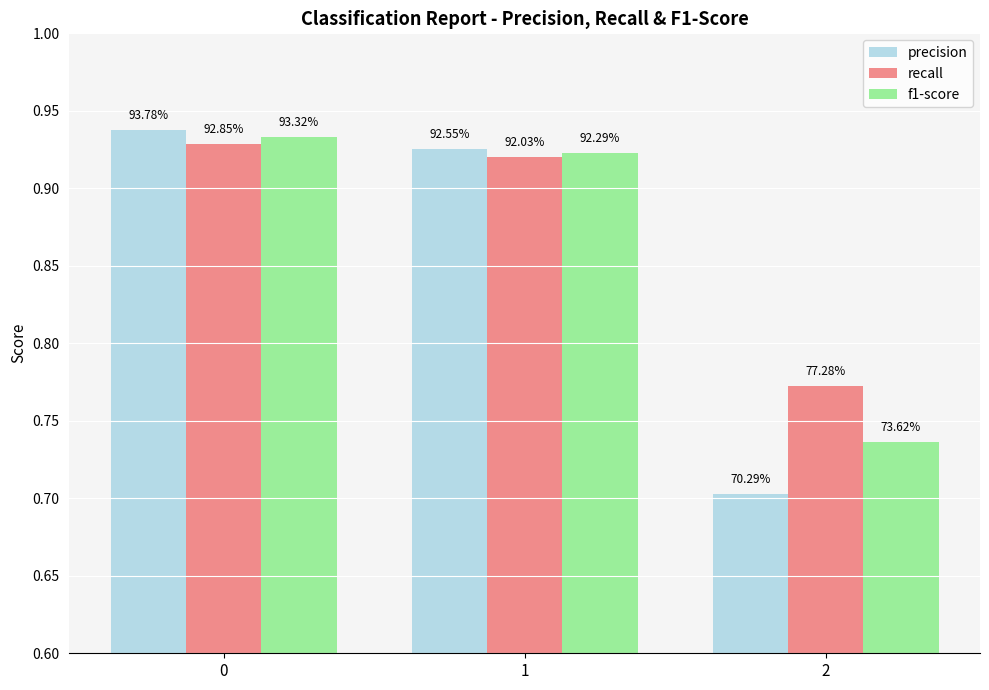

Between 0 and 2, which series saw the biggest shift?

precision